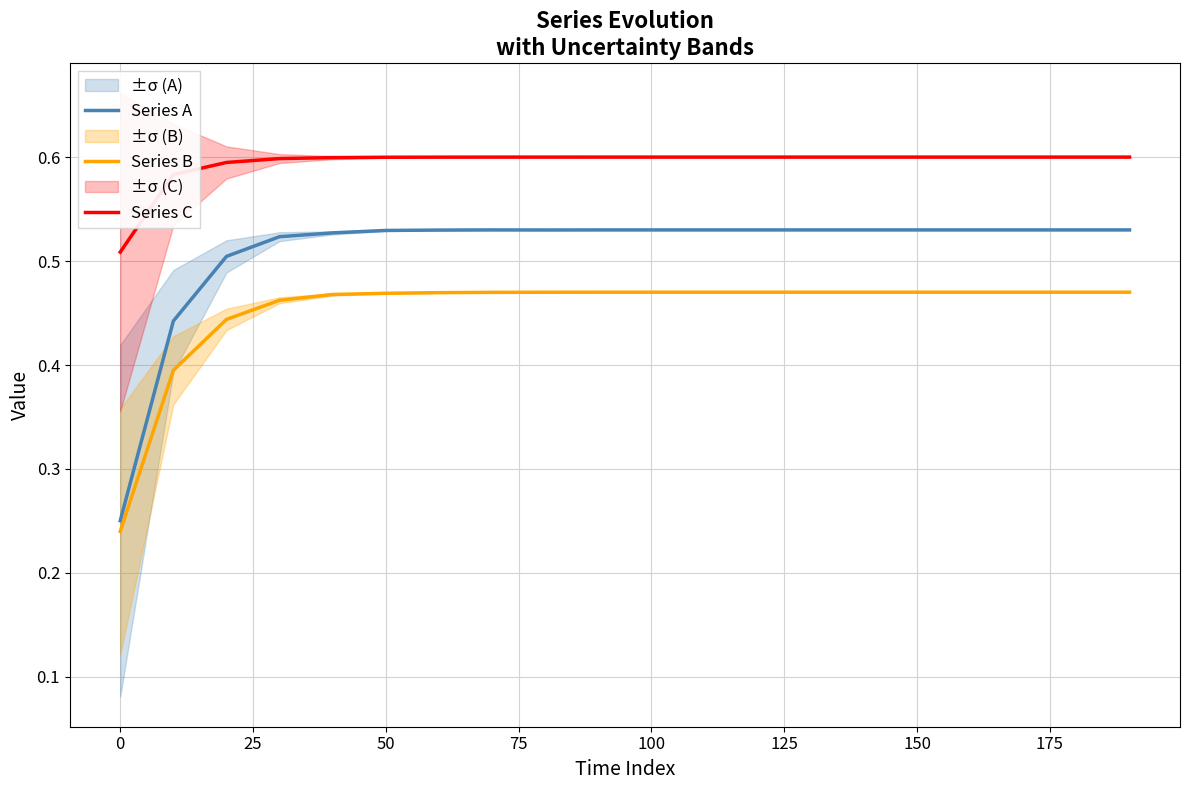

True or false: Series B has more than 2 interior local peaks.

False